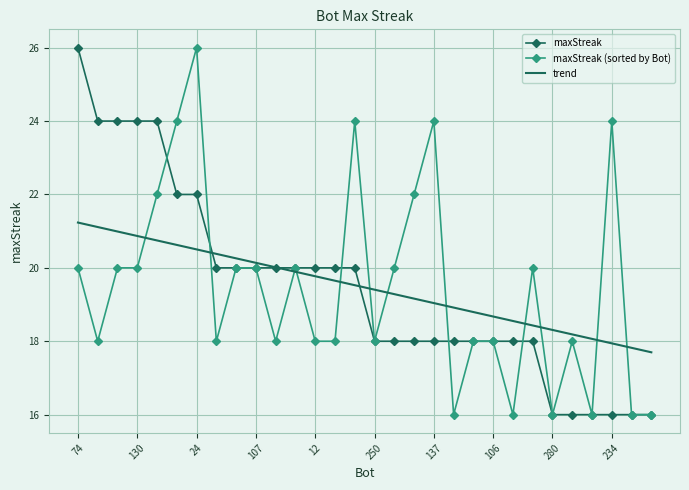

What is the minimum value for maxStreak?

16.0